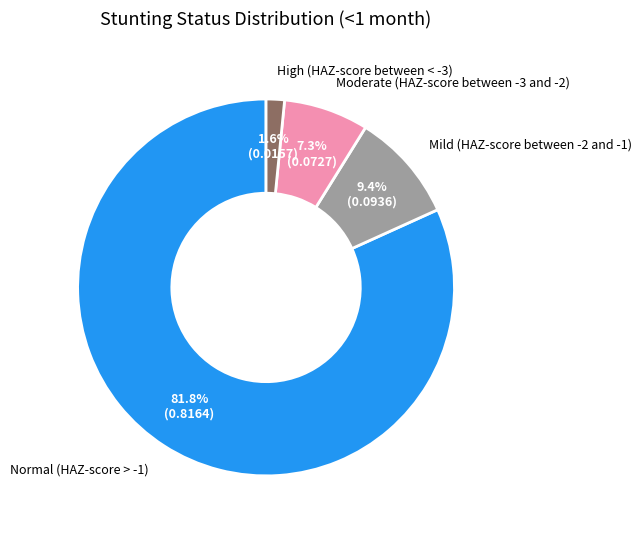

Is there a majority slice in this chart?

Yes